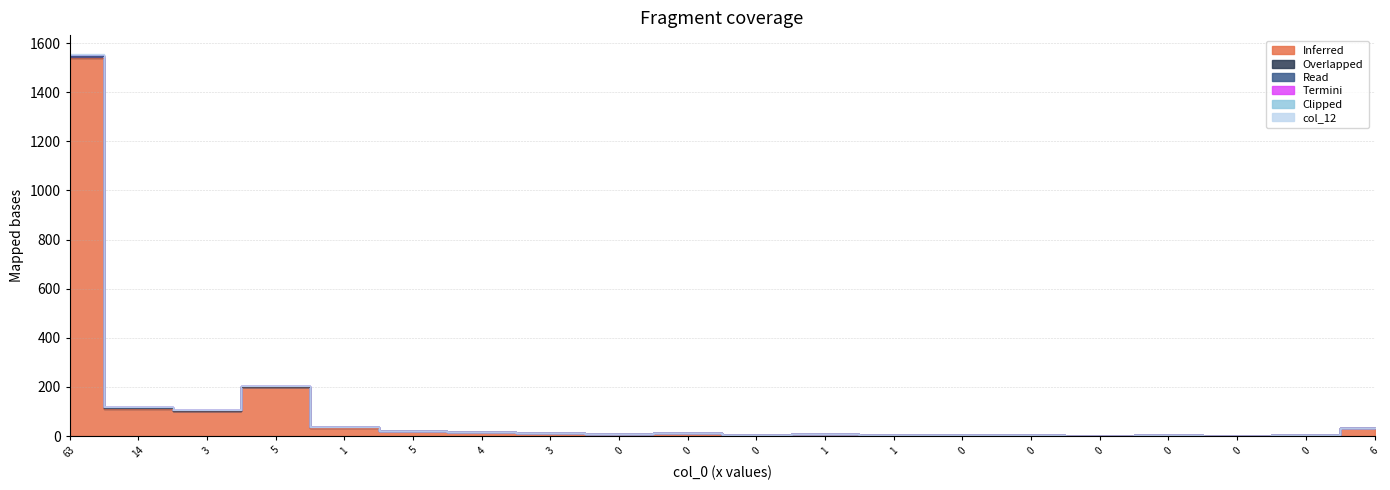

True or false: col_12 and col_1 cross at least once.

False